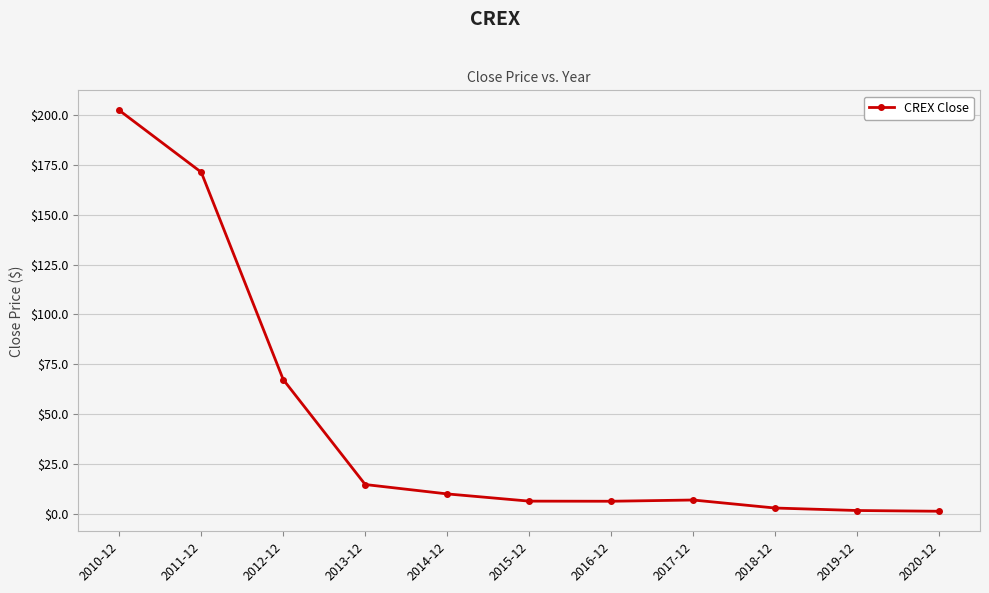

At which category does the chart reach its peak across all series?

2010-12